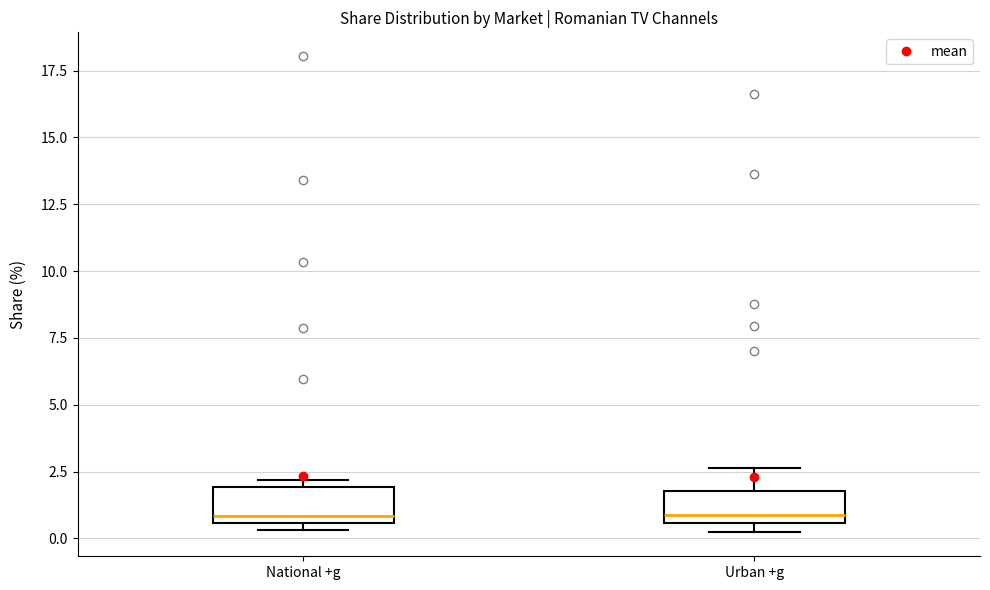

Reading left to right, read every box against the y-axis: the position of its median line, the range the box covers, and the ends of its whiskers. The values are not printed on the chart, so give them approximately, as read against the axis.

National +g: median 1.0, box 0.5 to 2.0, whiskers 0.5 (just below the box's lower edge) to 2.0 (just above the box's upper edge)
Urban +g: median 1.0, box 0.5 to 2.0, whiskers 0.0 to 2.5